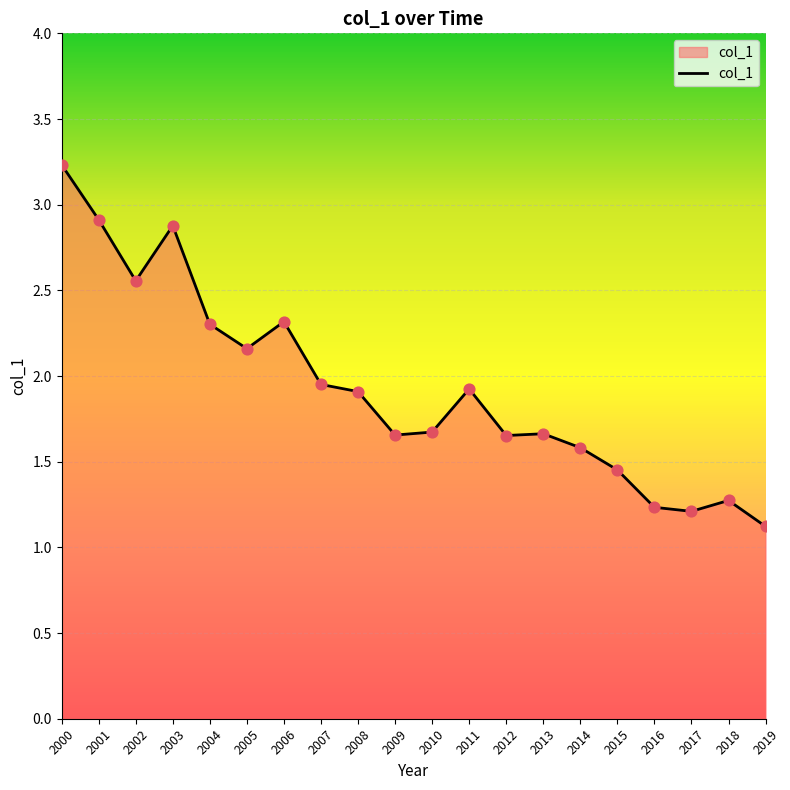

Approximately how many times larger is the value at 2007 compared to 2002?

0.8